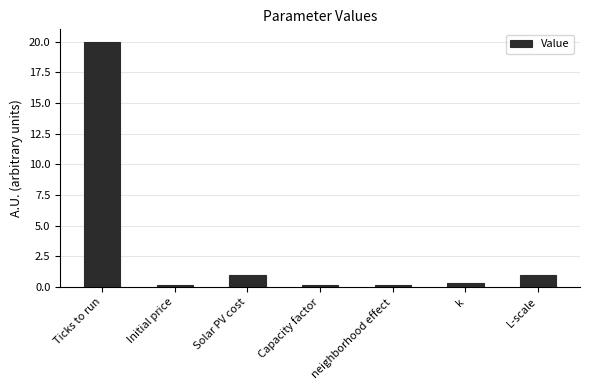

What is the average value?

3.3